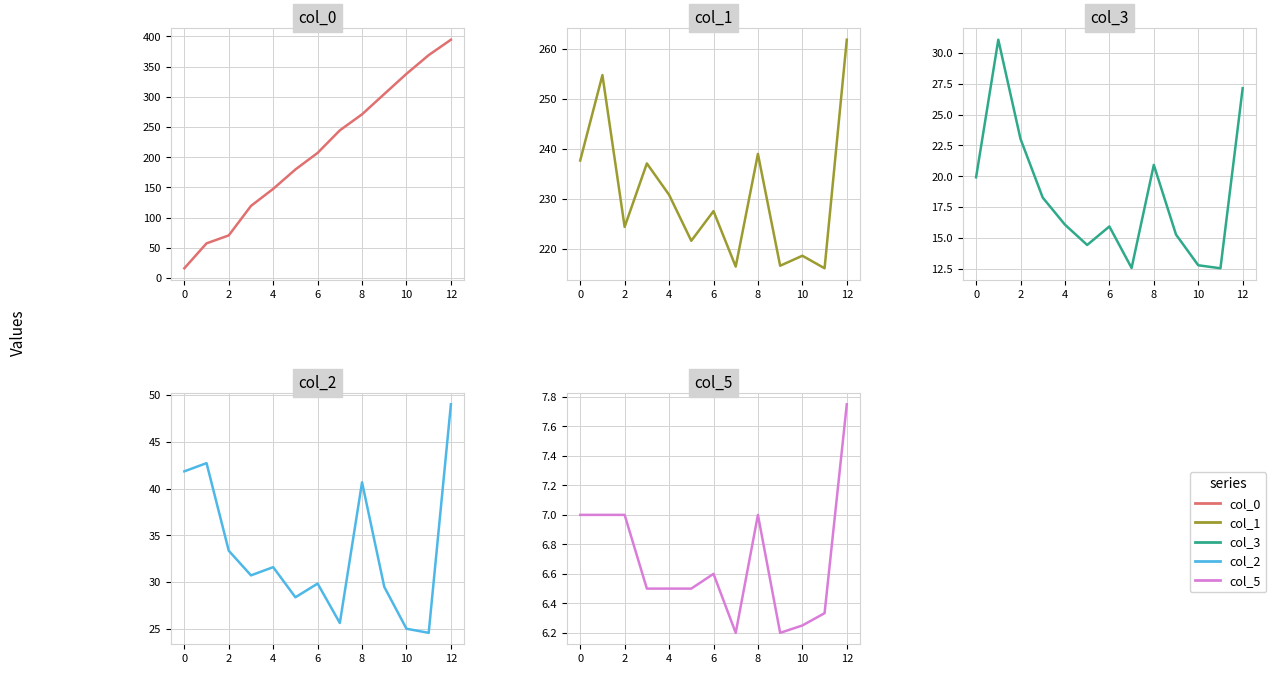

What is the difference between the highest and lowest values at 10?

220.9